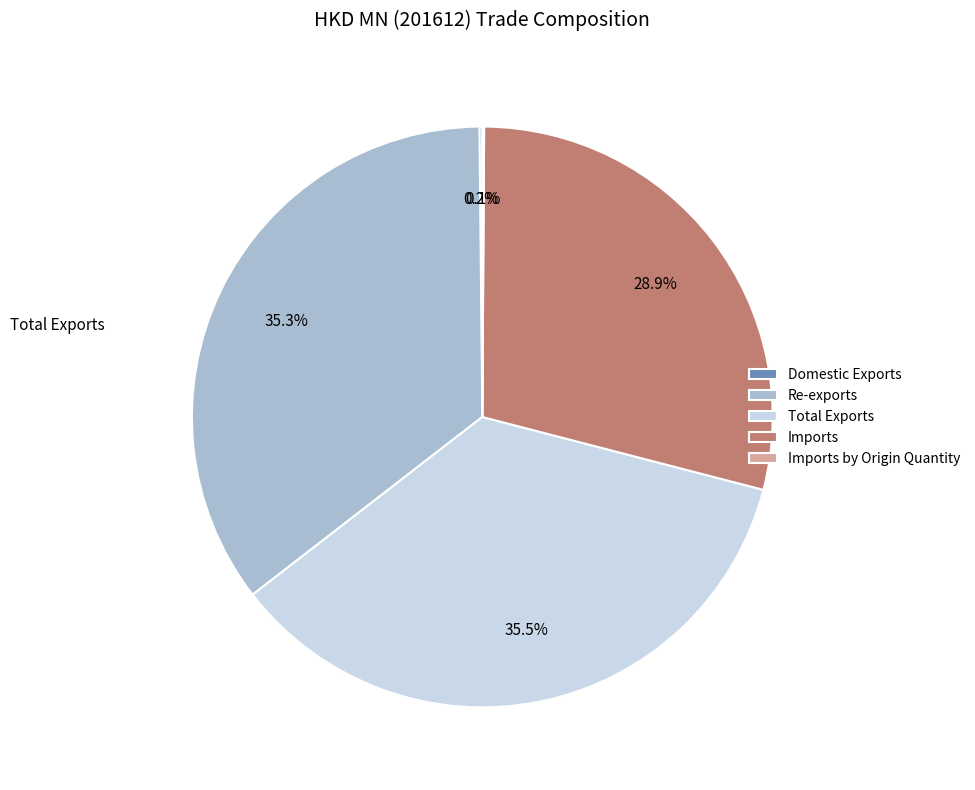

To the nearest percent, what is the average slice percentage?

20%